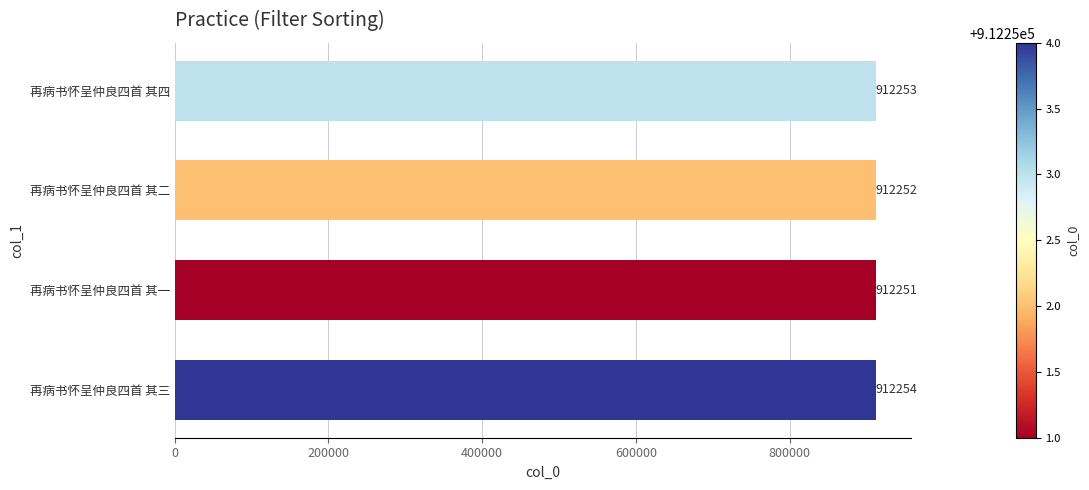

Count the values in the range 912252 to 912254.

3